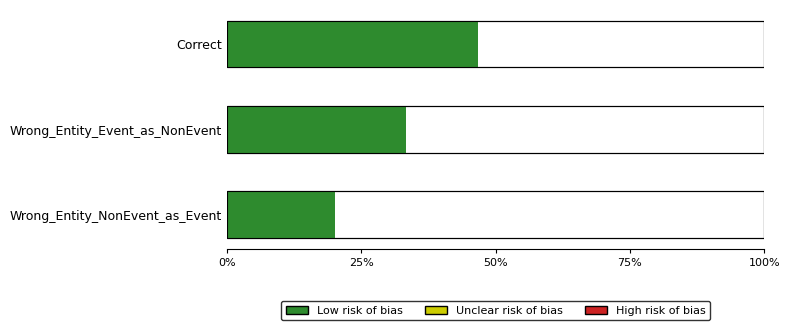

Reading right to left, extract all data points from this chart.

20.0	33.3	46.7